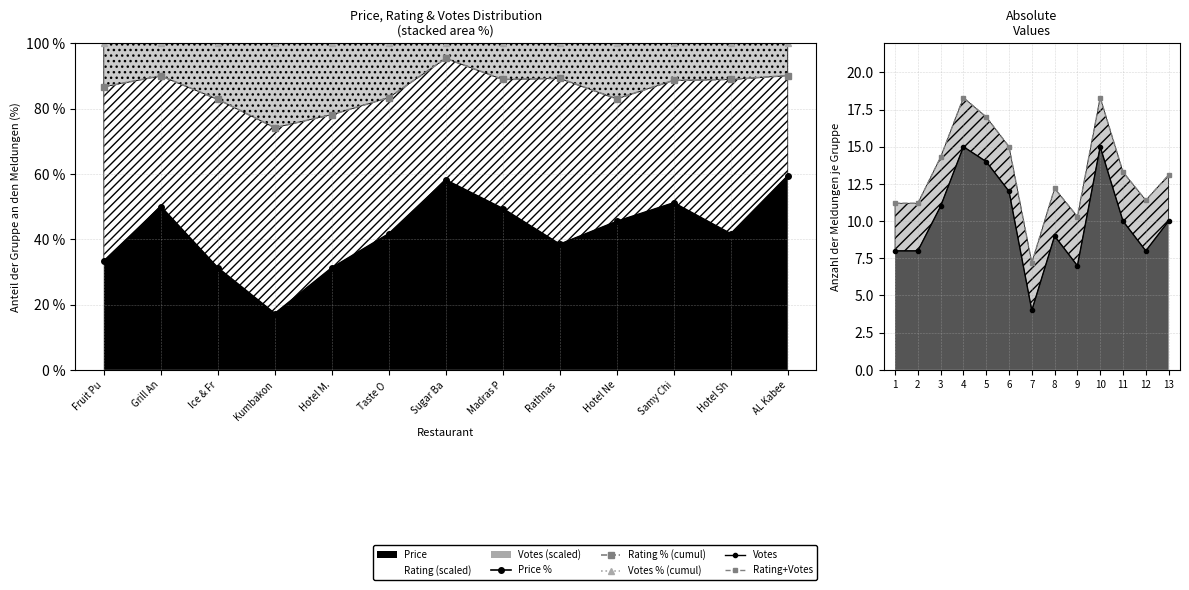

What is the label of the 12th point from the left?

Hotel Sh